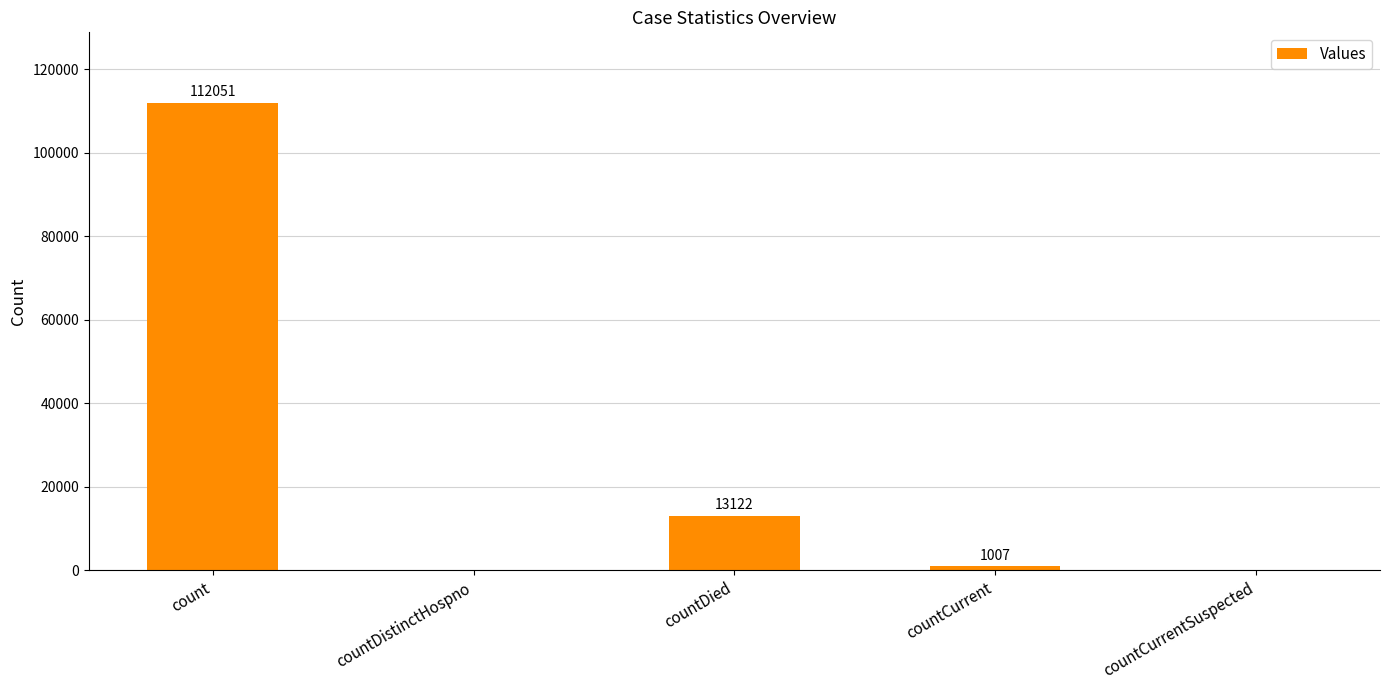

What is the change in value from count to countDied?

-98929